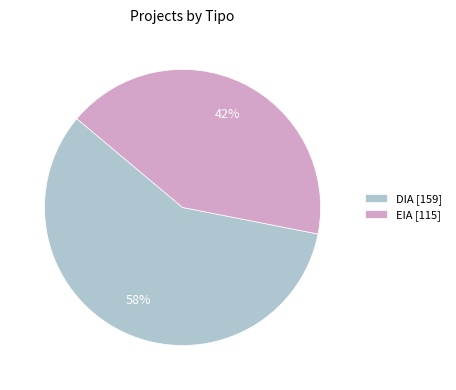

What is the smallest slice in the pie chart?

EIA